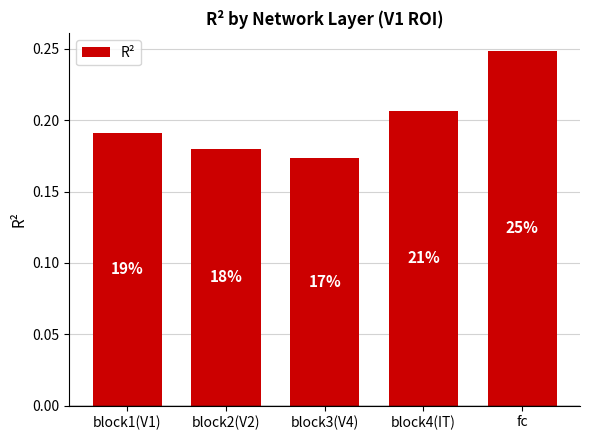

Is it true that the value at block2(V2) is 0.2?

False